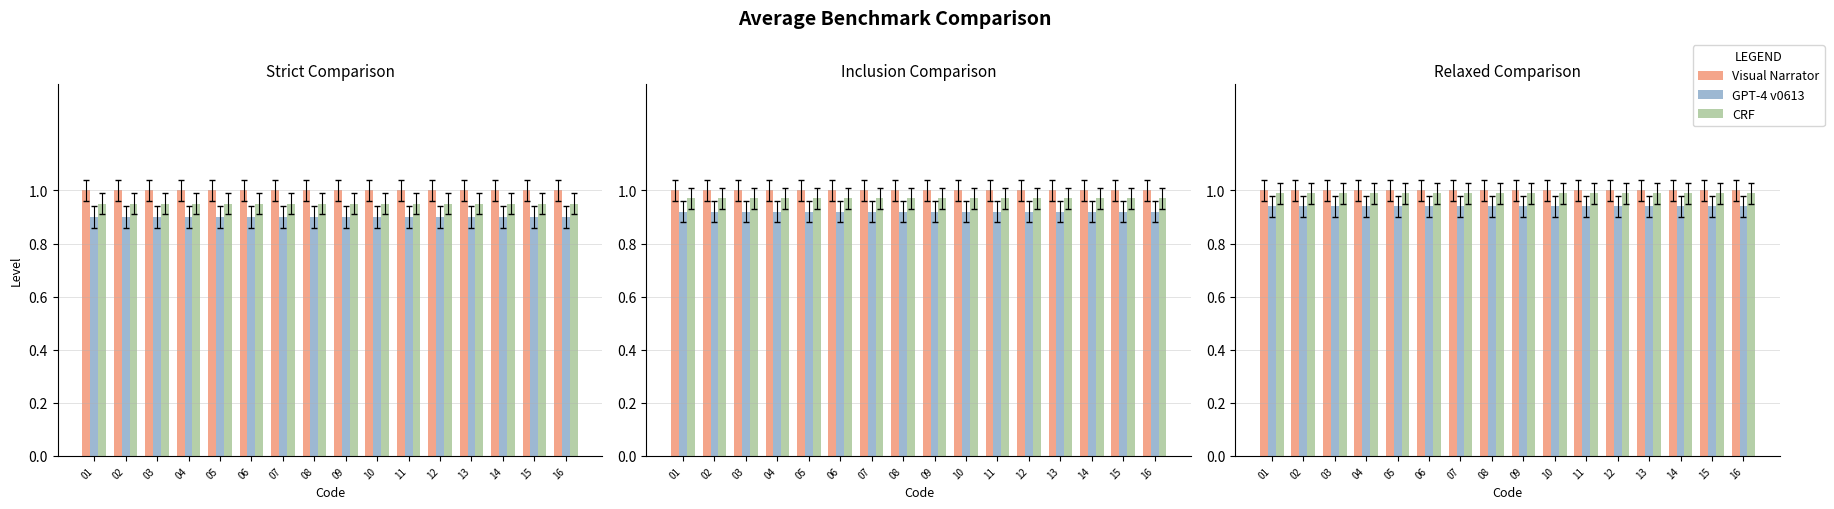

The GPT-4 v0613 series shows 0.9 at 04. True or false?

True